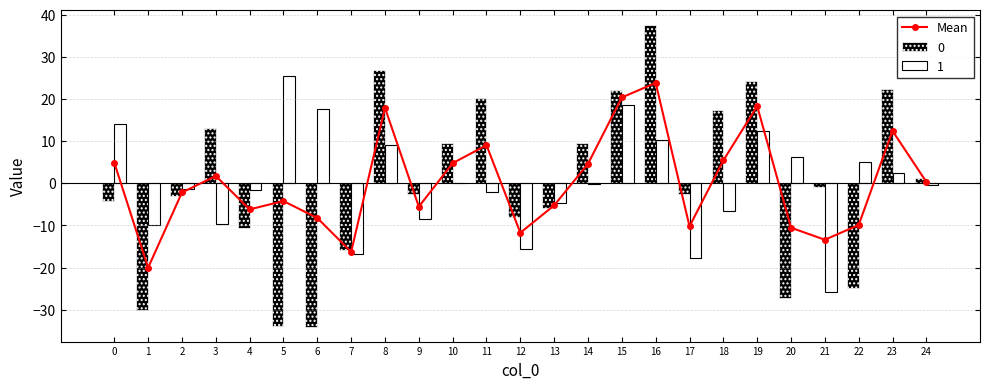

Is it true that the value at 12 is -11.7?

True